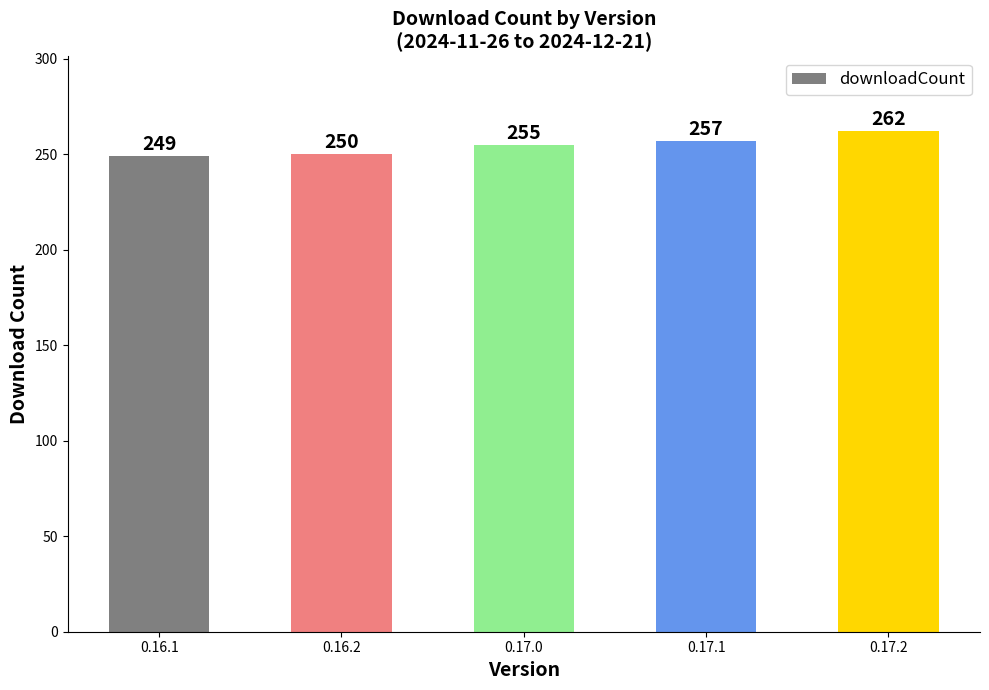

What position from the right is 0.17.1?

2